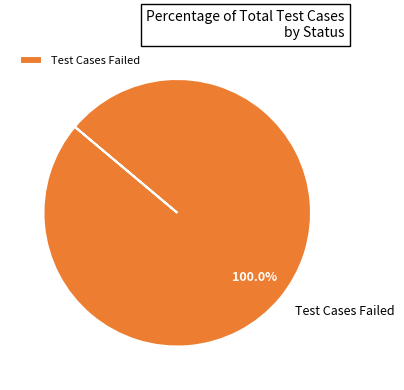

Count the number of slices in the pie.

1